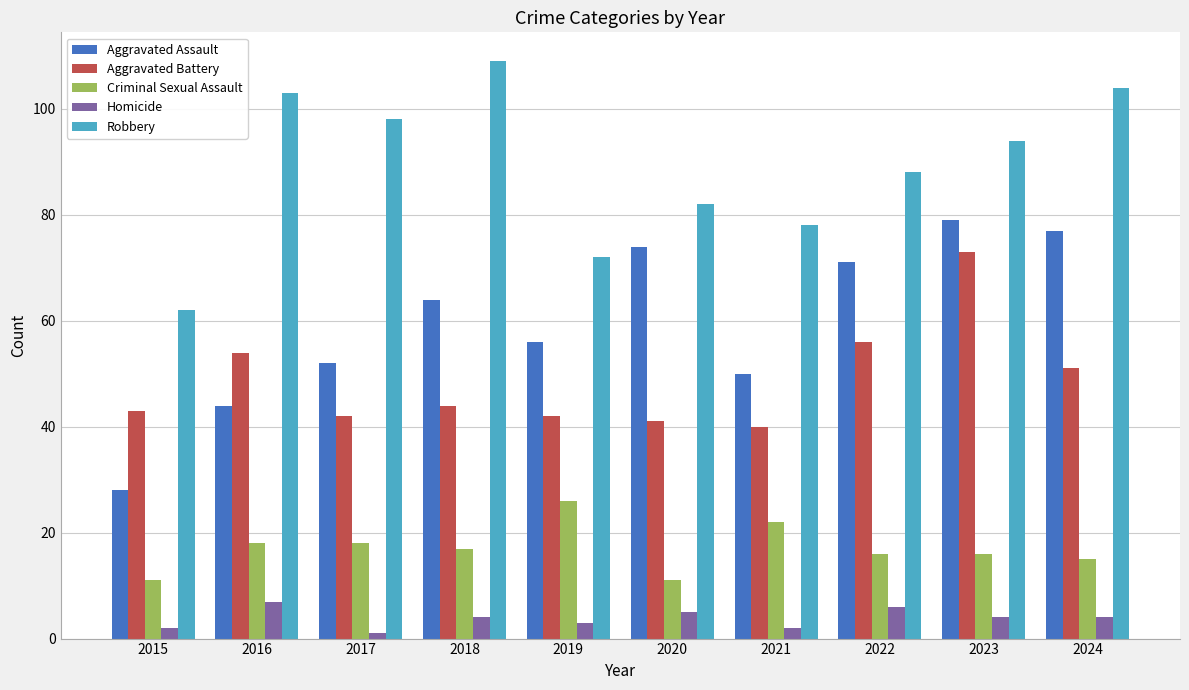

True or false: Criminal Sexual Assault has a value of 22 at 2022.

False